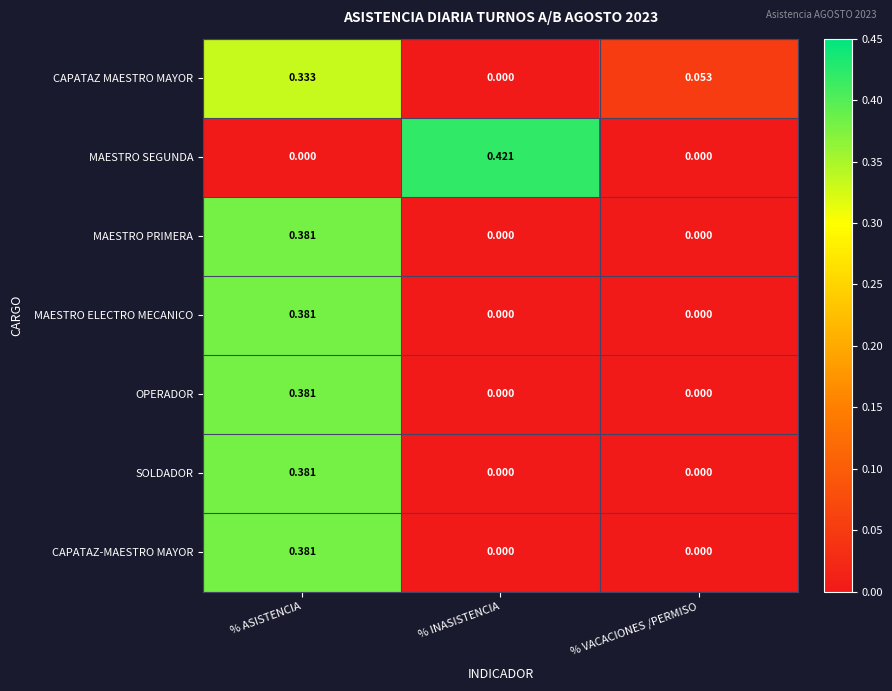

How many distinct data groups are displayed?

7